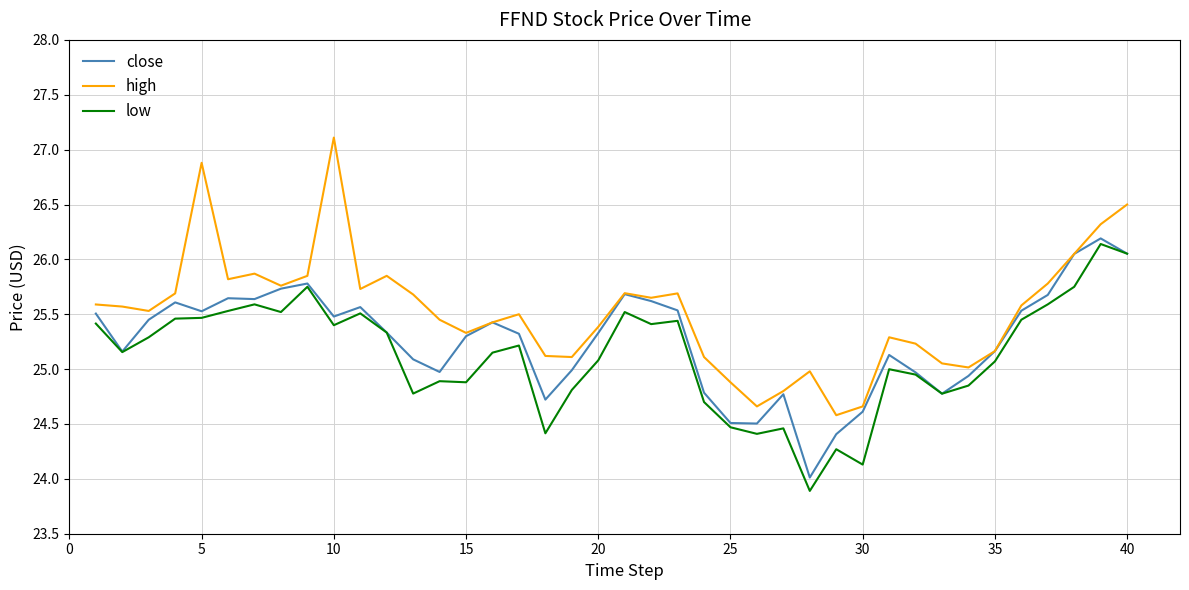

What is the maximum value shown in the chart?

27.1